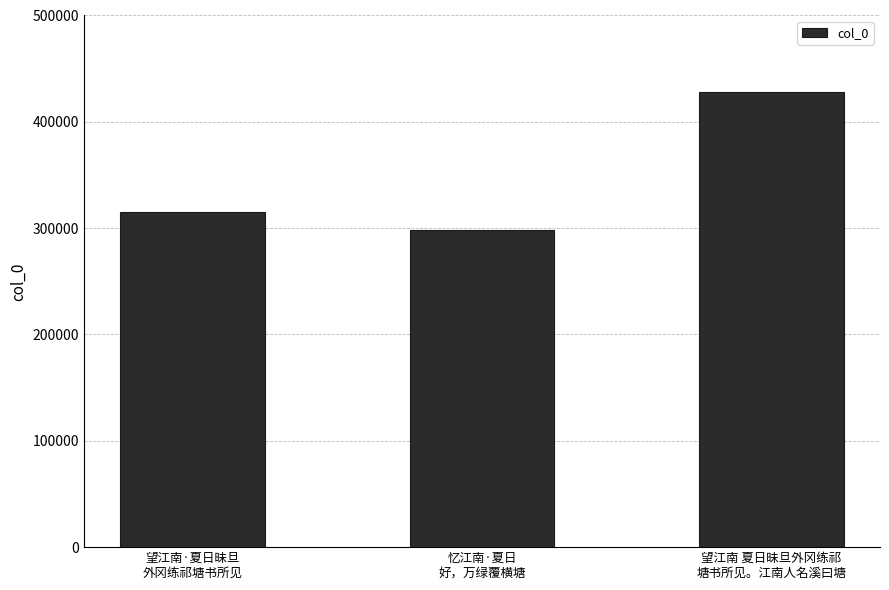

Rank the categories by value from highest to lowest.

望江南 夏日昧旦外冈练祁
塘书所见。江南人名溪曰塘, 望江南·夏日昧旦
外冈练祁塘书所见, 忆江南·夏日
好，万绿覆横塘